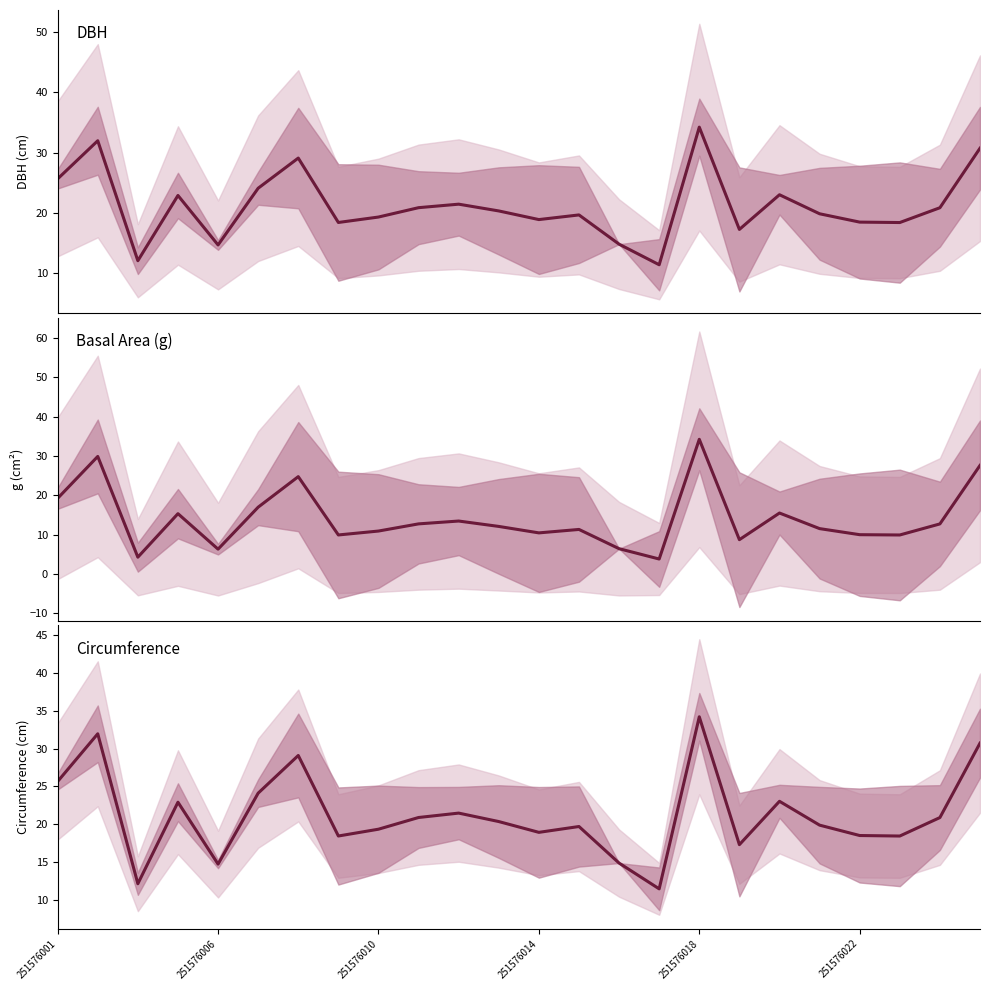

Reading left to right, what are all the values shown in this chart?

DBH: 25.7	32.0	12.1	22.9	14.7	24.1	29.1	18.4	19.3	20.9	21.5	20.4	18.9	19.7	14.8	11.4	34.2	17.3	23.0	19.9	18.5	18.4	20.9	30.7
Basal Area (g): 19.2	29.9	4.3	15.3	6.3	17.0	24.7	9.9	10.9	12.7	13.5	12.1	10.5	11.3	6.4	3.8	34.2	8.7	15.5	11.5	10.0	9.9	12.7	27.6
Circumference: 25.7	32.0	12.1	22.9	14.7	24.1	29.1	18.4	19.3	20.9	21.5	20.3	18.9	19.7	14.9	11.4	34.2	17.3	23.0	19.9	18.5	18.4	20.9	30.7